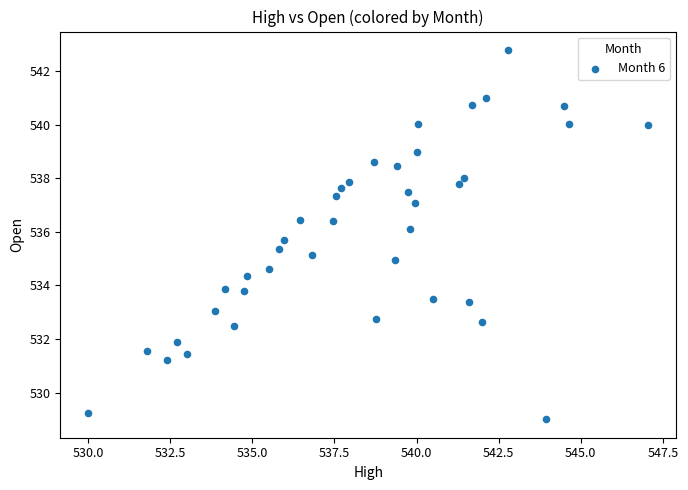

What is the range of X values (max minus min)?

17.0